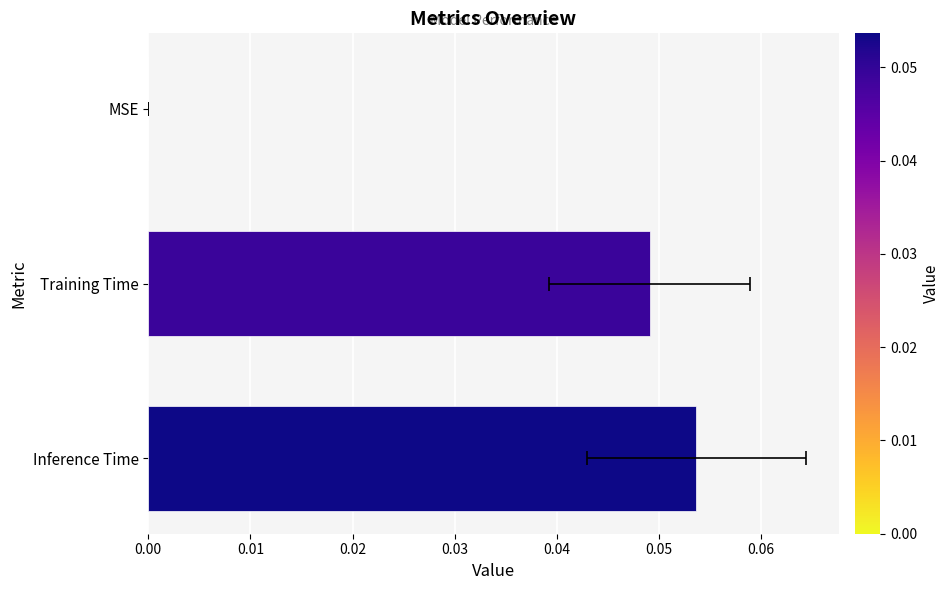

What is the difference between the maximum and minimum values?

0.1